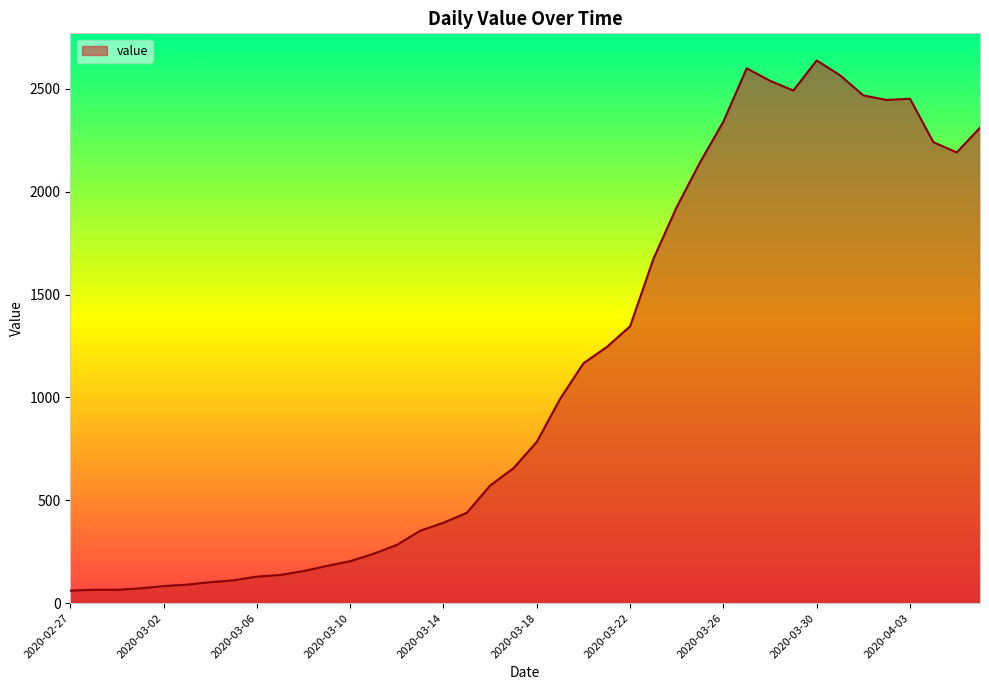

What is the greatest value displayed?

2638